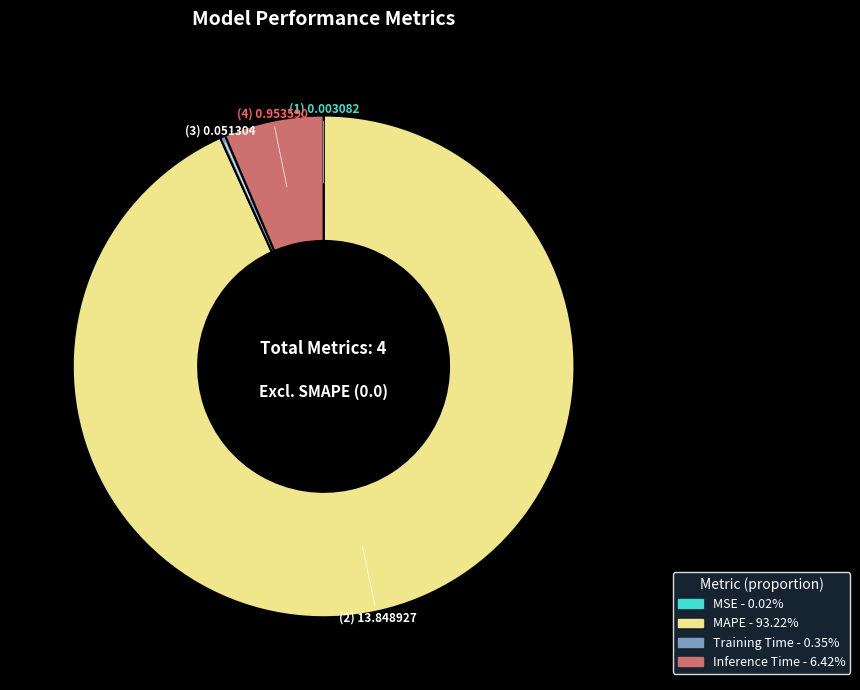

Is there any slice that represents more than half of the pie?

Yes